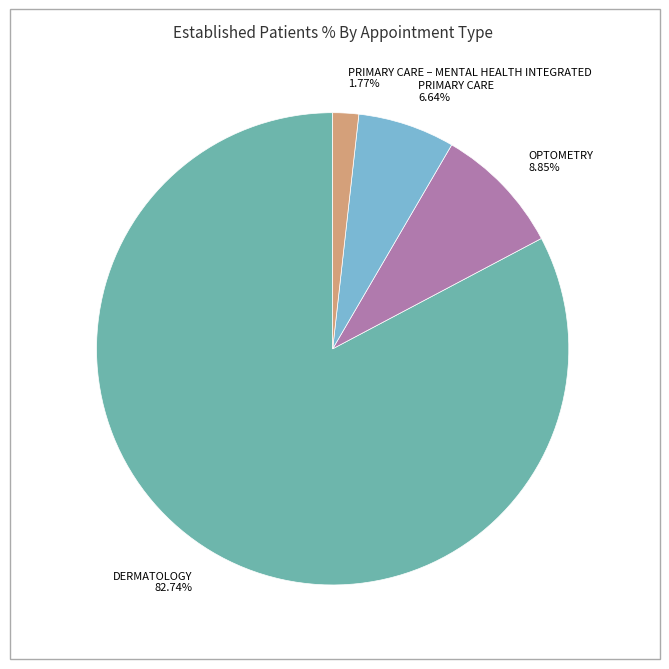

How many slices are in this pie chart?

4